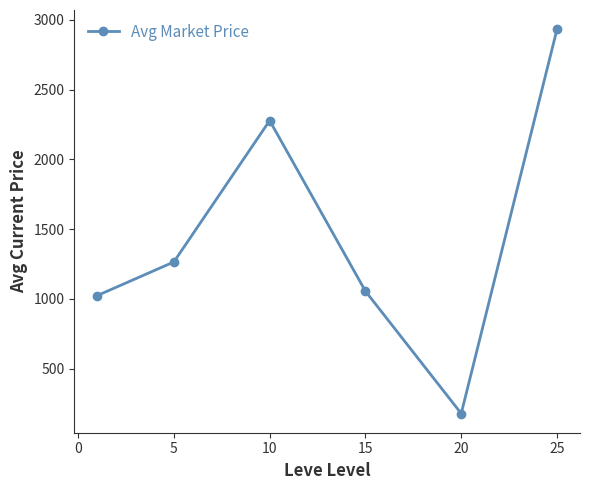

What is the maximum value shown in the chart?

2933.8